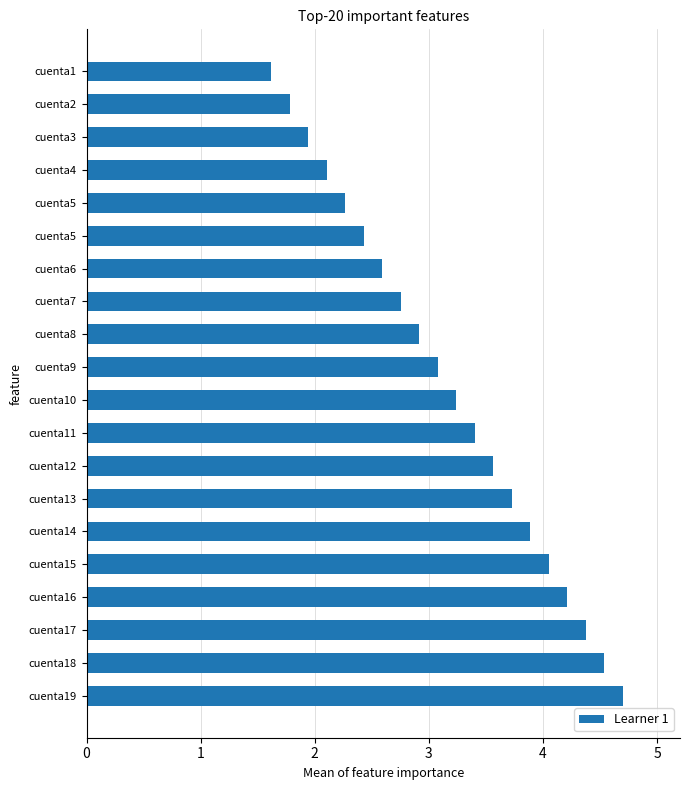

How many data points does each series have?

20